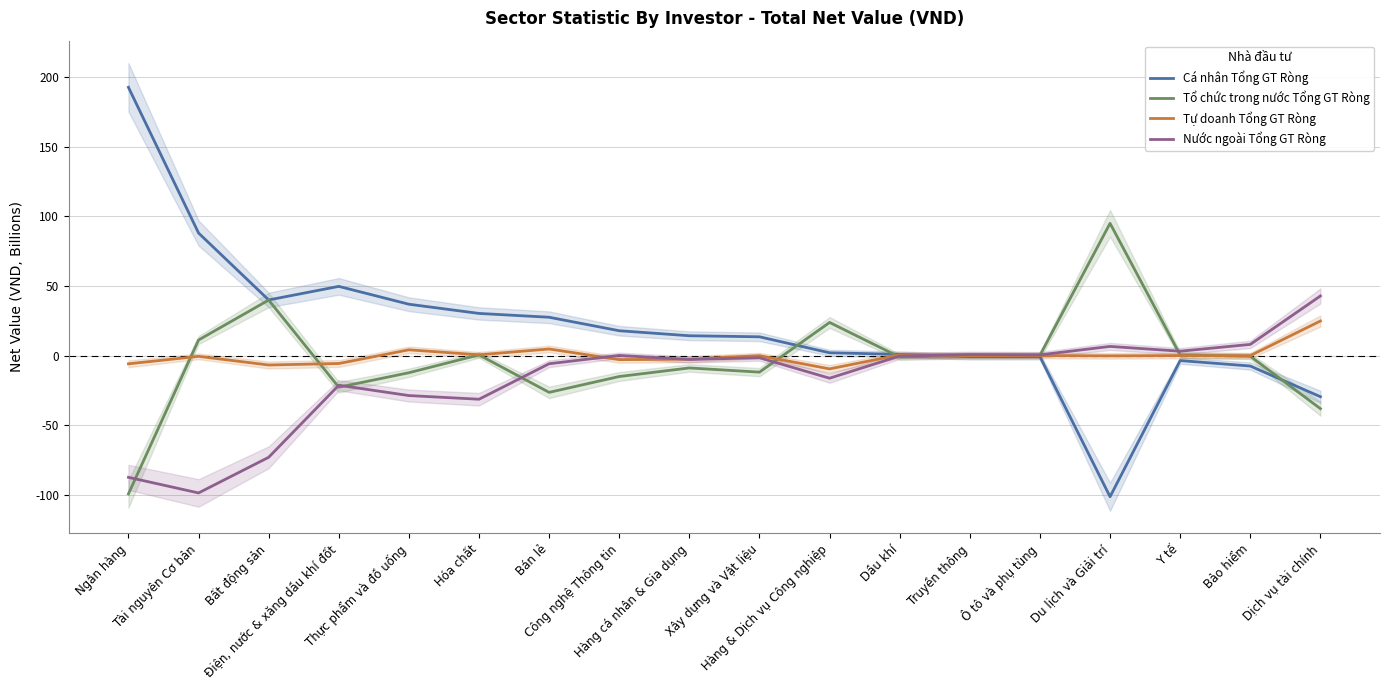

Is the value of Cá nhân Tổng GT Ròng at Bảo hiểm greater than the value of Tổ chức trong nước Tổng GT Ròng at Hóa chất?

No